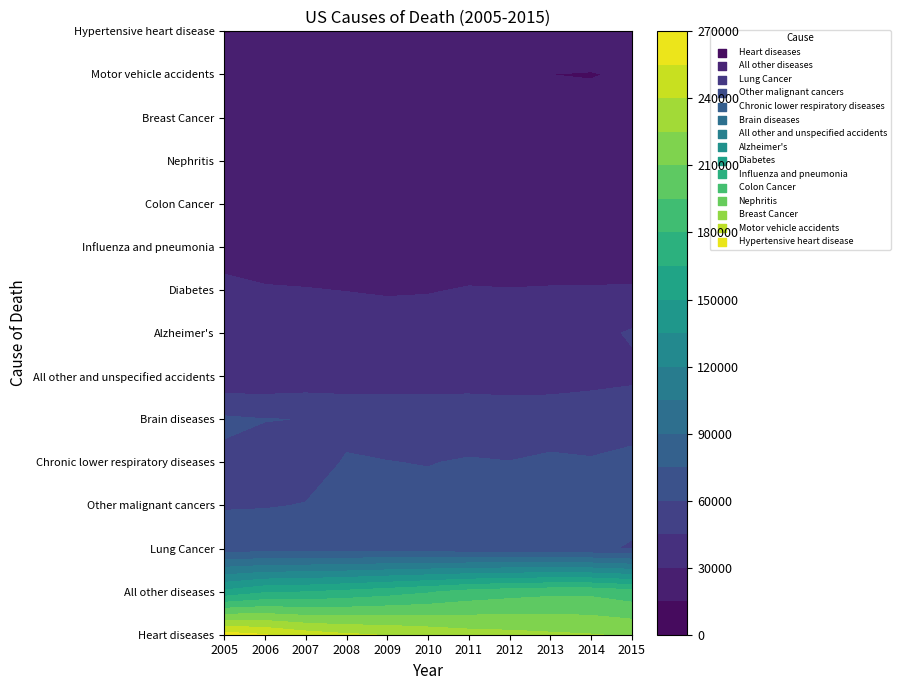

Reading left to right, extract all data points from this chart.

Heart diseases: 261288	255557	247095	242087	239310	235230	231036	229295	227215	225557	223729
All other diseases: 153408	162788	164496	168469	172976	178138	184704	188327	190965	190993	185659
Lung Cancer: 67773	67536	67979	67131	67792	67108	64770	64207	62840	61729	59117
Other malignant cancers: 59010	59401	60357	60166	62517	62962	62685	64046	63463	63977	63546
Chronic lower respiratory diseases: 57246	55063	55992	60766	60193	59643	60858	60224	62237	60902	61957
Brain diseases: 62289	60319	59797	57377	55836	55171	53881	53357	52770	54192	56802
All other and unspecified accidents: 33183	33768	35560	35801	36976	37586	38731	37948	39001	40193	41645
Alzheimer's: 31709	32194	33209	36593	35476	37425	37503	36458	36897	40519	46539
Diabetes: 31324	30738	30418	29729	29008	29169	30812	30472	30772	30965	31423
Influenza and pneumonia: 27707	24966	23447	24416	23580	21554	22226	20696	22513	21390	20932
Colon Cancer: 22766	23072	23127	22650	22496	22368	21996	21471	21395	21281	21071
Nephritis: 18287	18835	19650	19942	20750	21140	18820	18083	18348	18345	18423
Breast Cancer: 17434	17522	17611	17243	17896	17468	17156	17409	16800	16837	16351
Motor vehicle accidents: 20335	21012	20120	17502	15873	15098	14996	15380	14996	14782	15601
Hypertensive heart disease: 14698	15239	15872	15621	16046	16226	16267	17160	17816	18306	19092